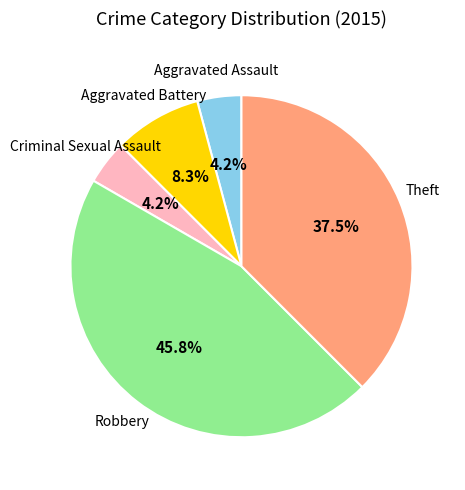

Does any single category account for the majority?

No